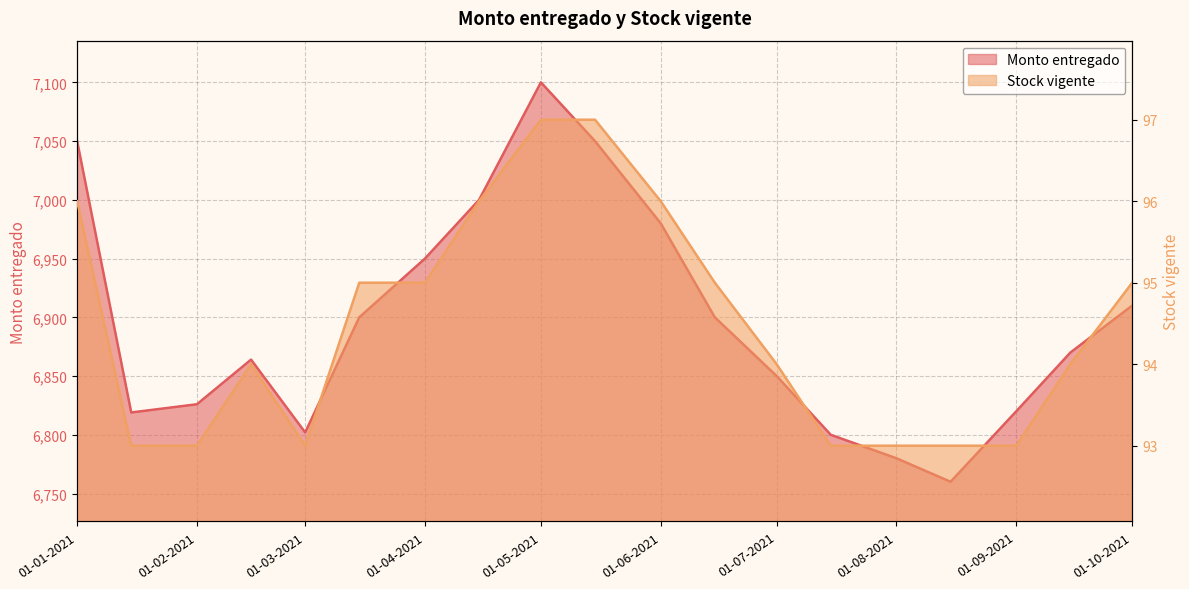

What is the difference between the second highest and second lowest values in the Monto entregado series?

270